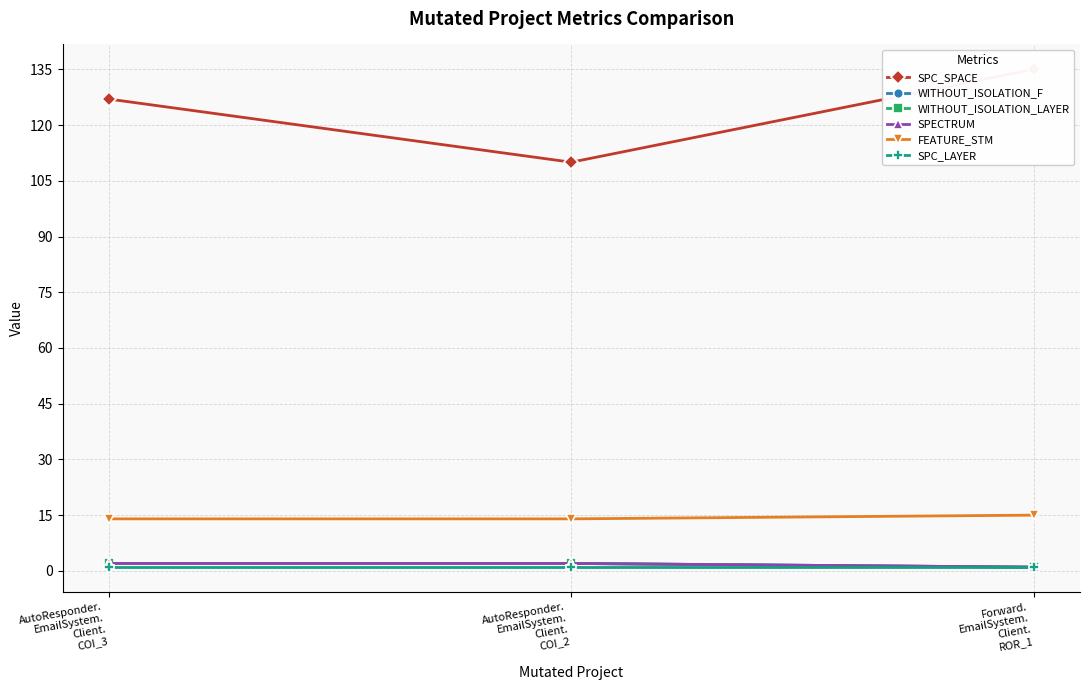

Which series has the largest total across all categories?

SPC_SPACE